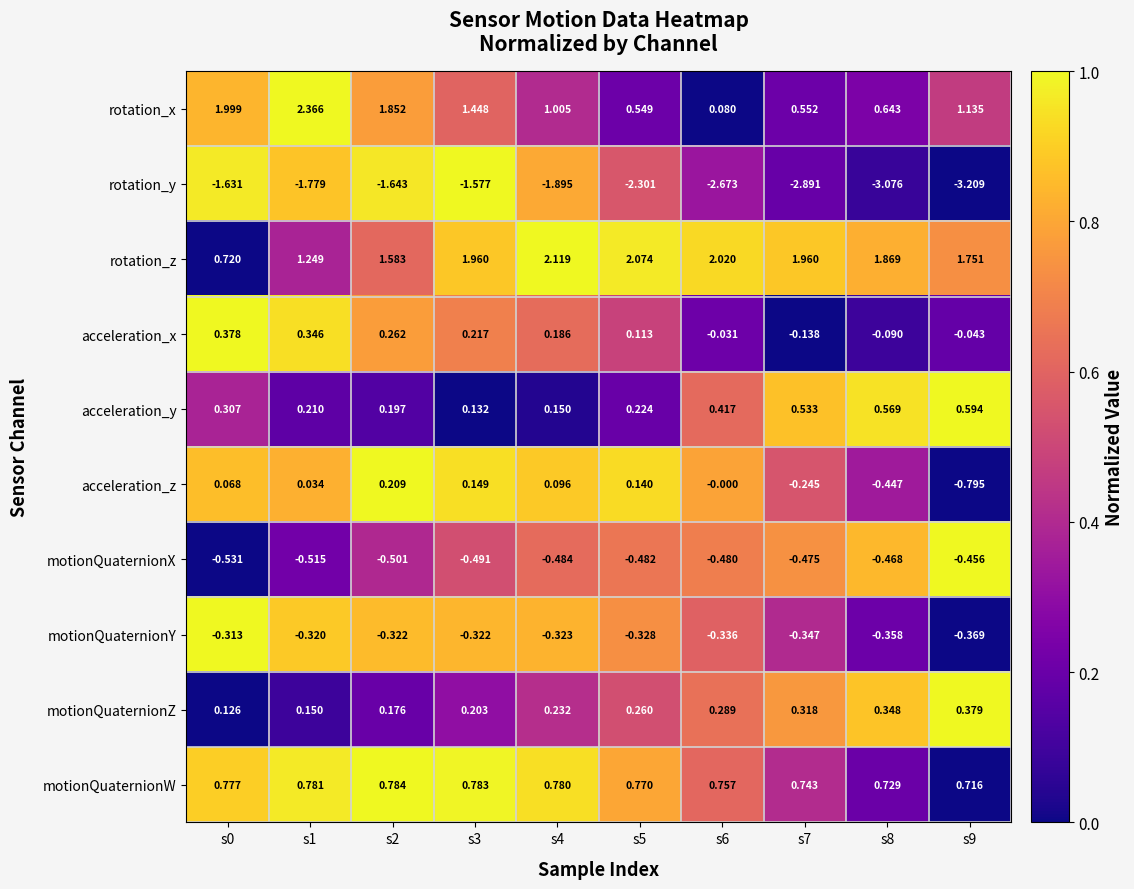

What is the difference between the highest and lowest values at s3?

3.5